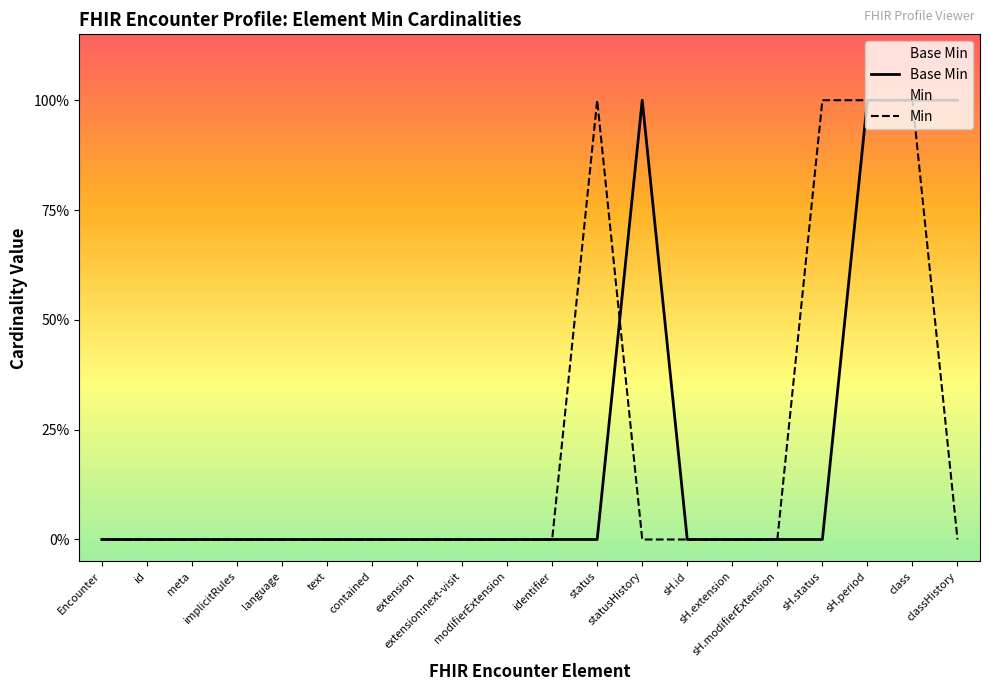

What are all the series names shown in the legend?

Base Min, Min